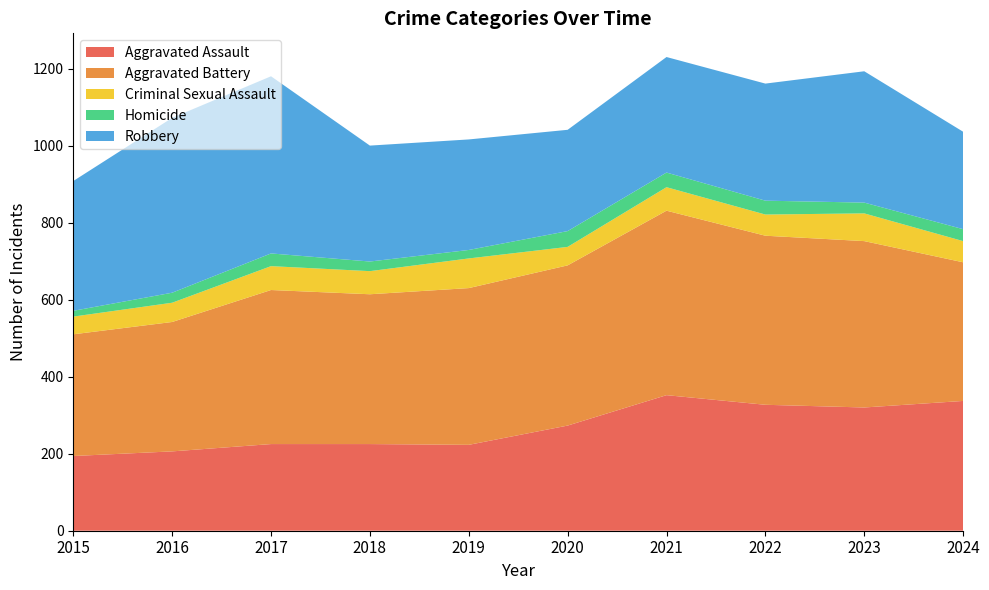

How many lines are shown in the chart?

5